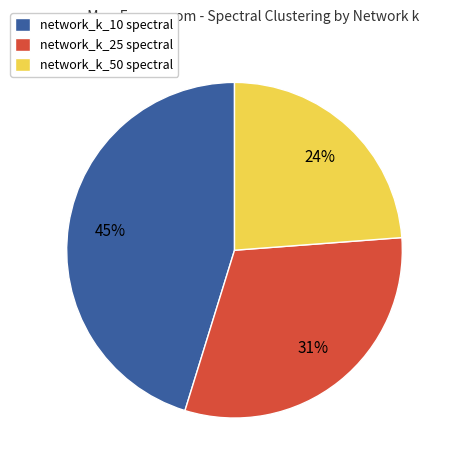

Combined, do network_k_10 spectral and network_k_50 spectral account for over 50%?

Yes